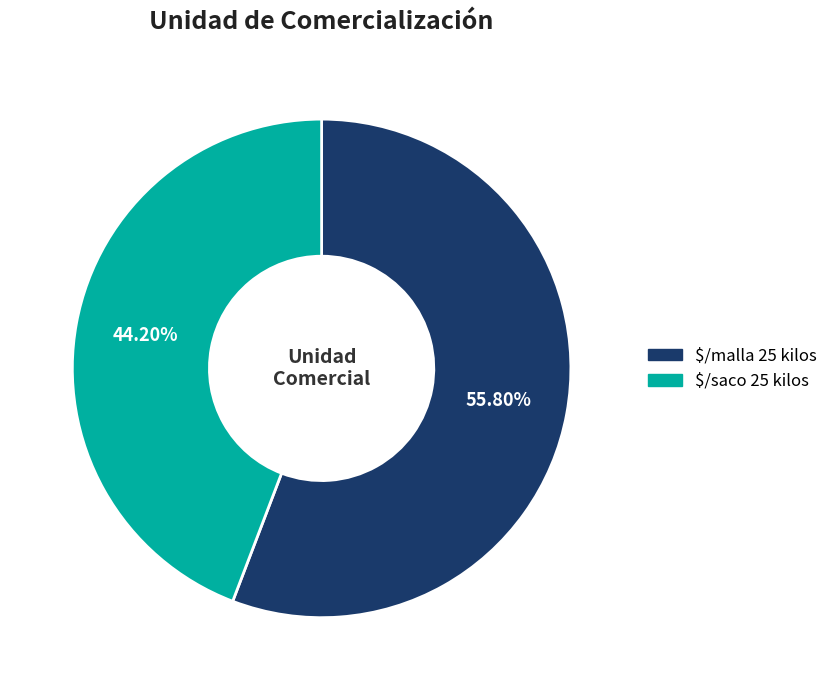

Does any single category account for the majority?

Yes